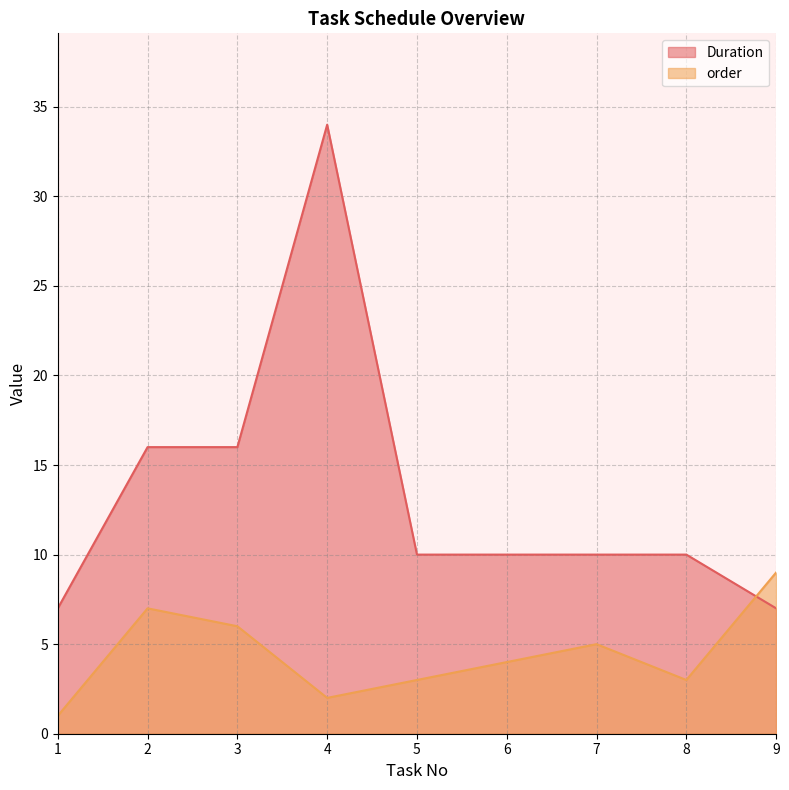

Where does the order series first go above 4?

2